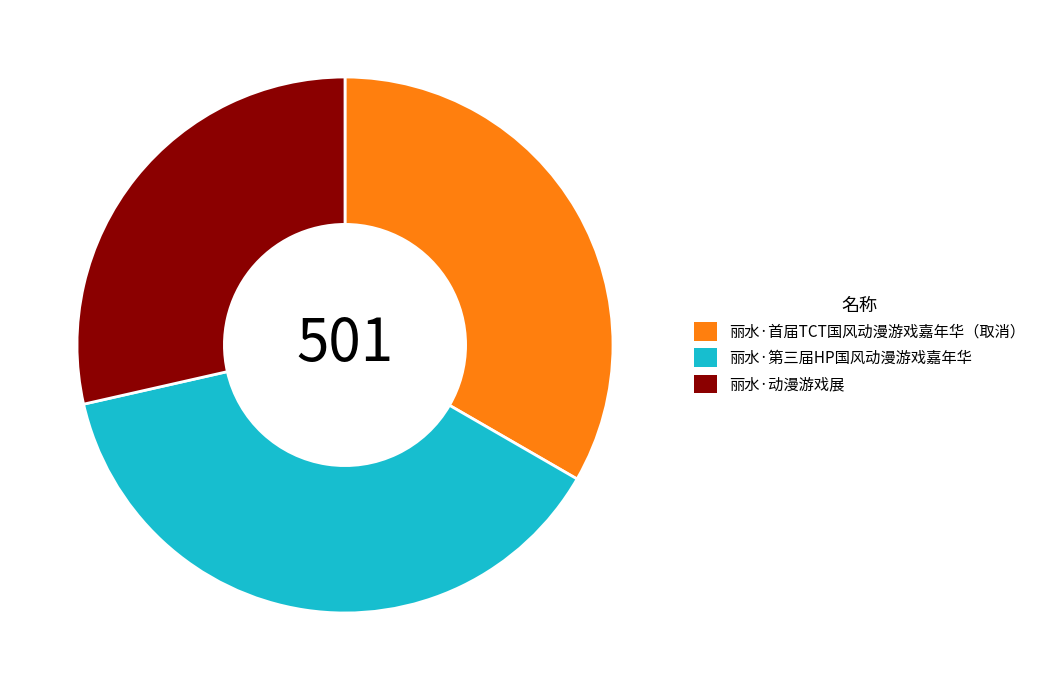

Which slice is the smallest?

丽水·动漫游戏展